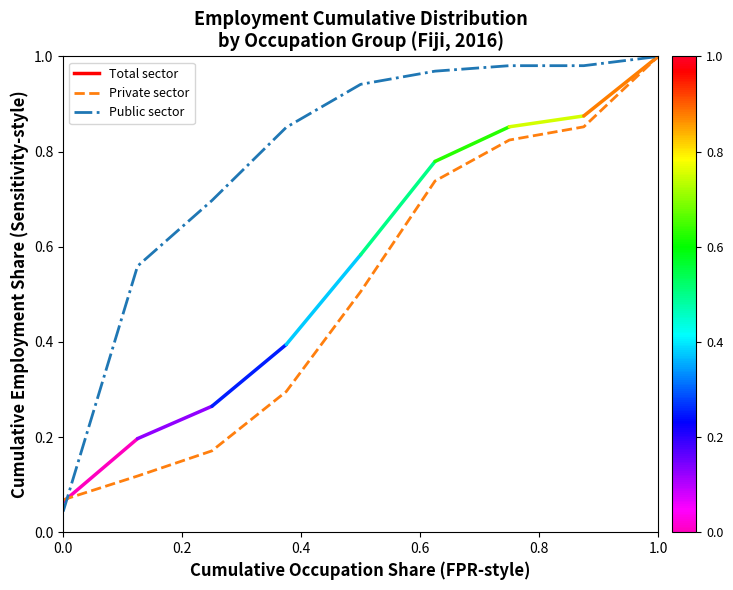

What is the sum of all Private sector values?

4.6